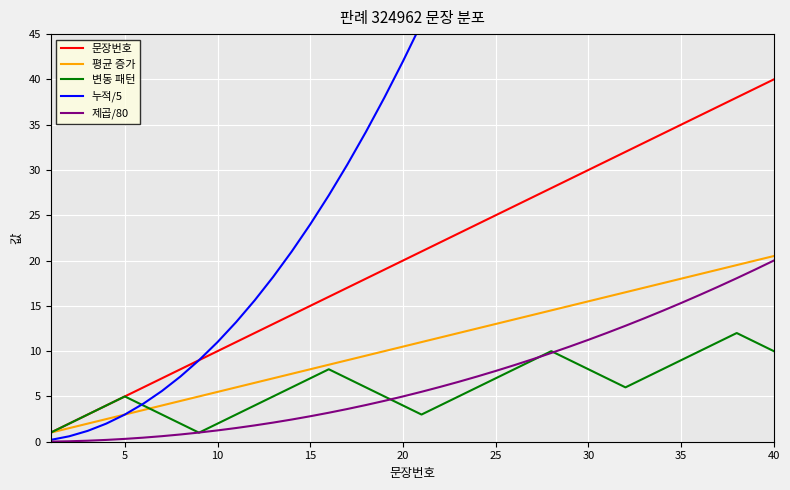

How many intersections are there between 누적/5 and 변동 패턴?

1